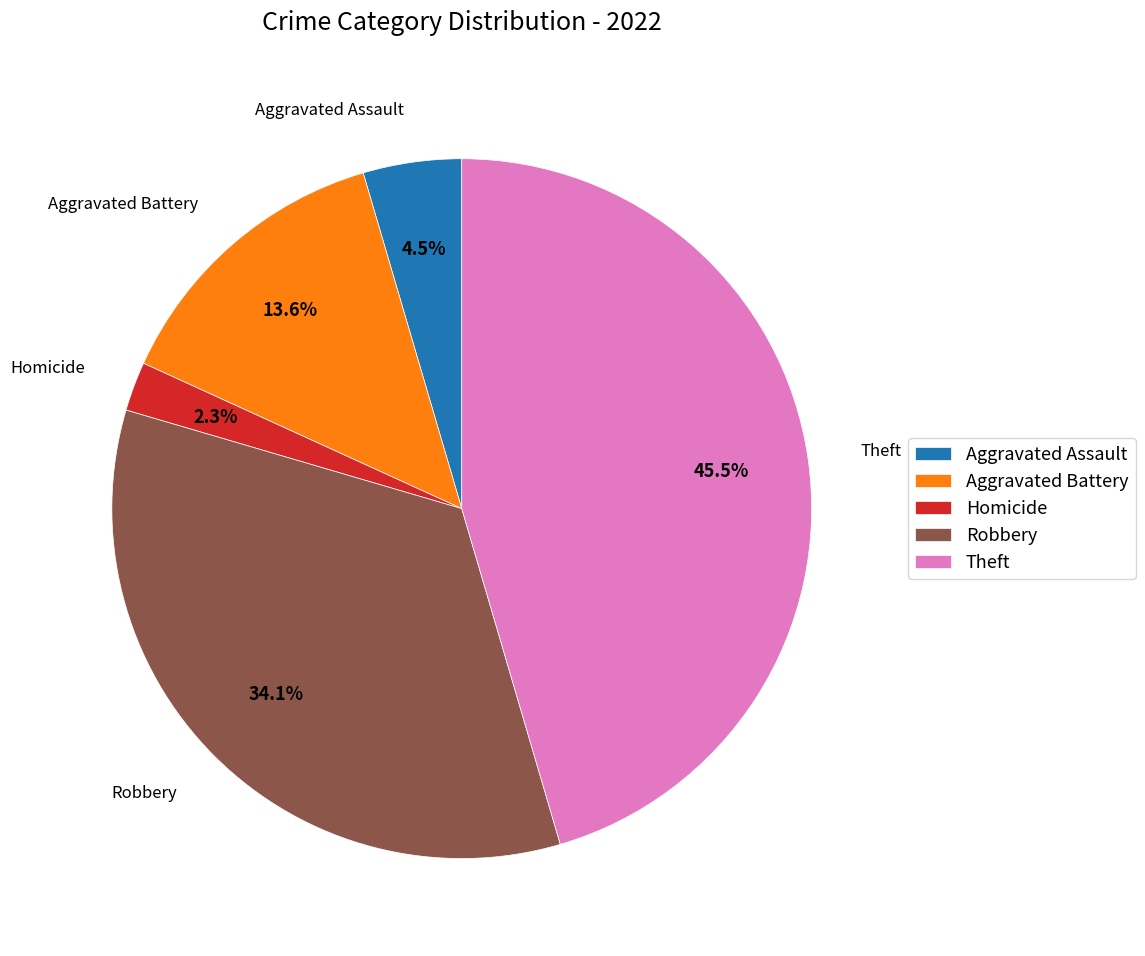

What percentage is NOT represented by Aggravated Assault?

95.5%